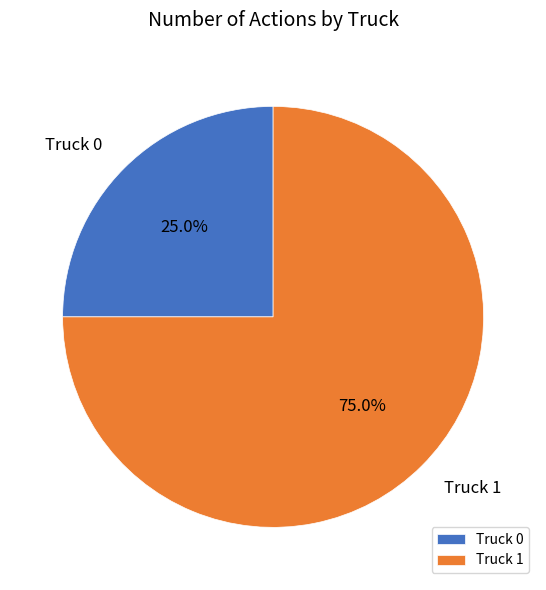

Does any single category account for the majority?

Yes